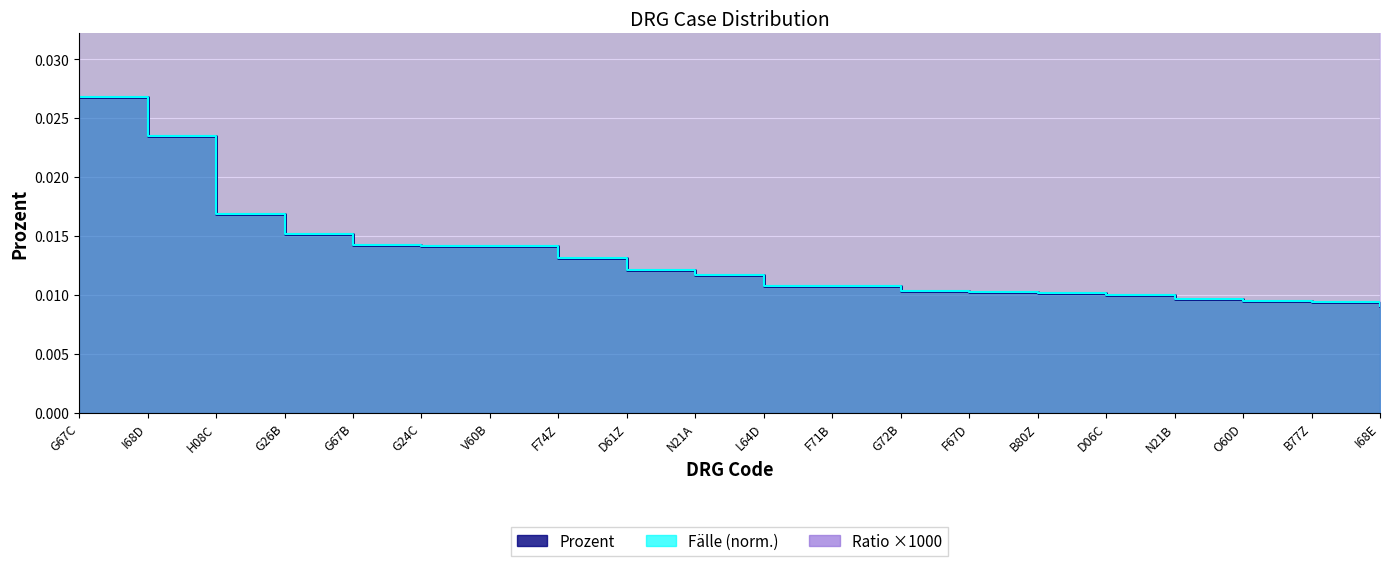

Which series has the largest range (max minus min)?

Fälle (norm.) step